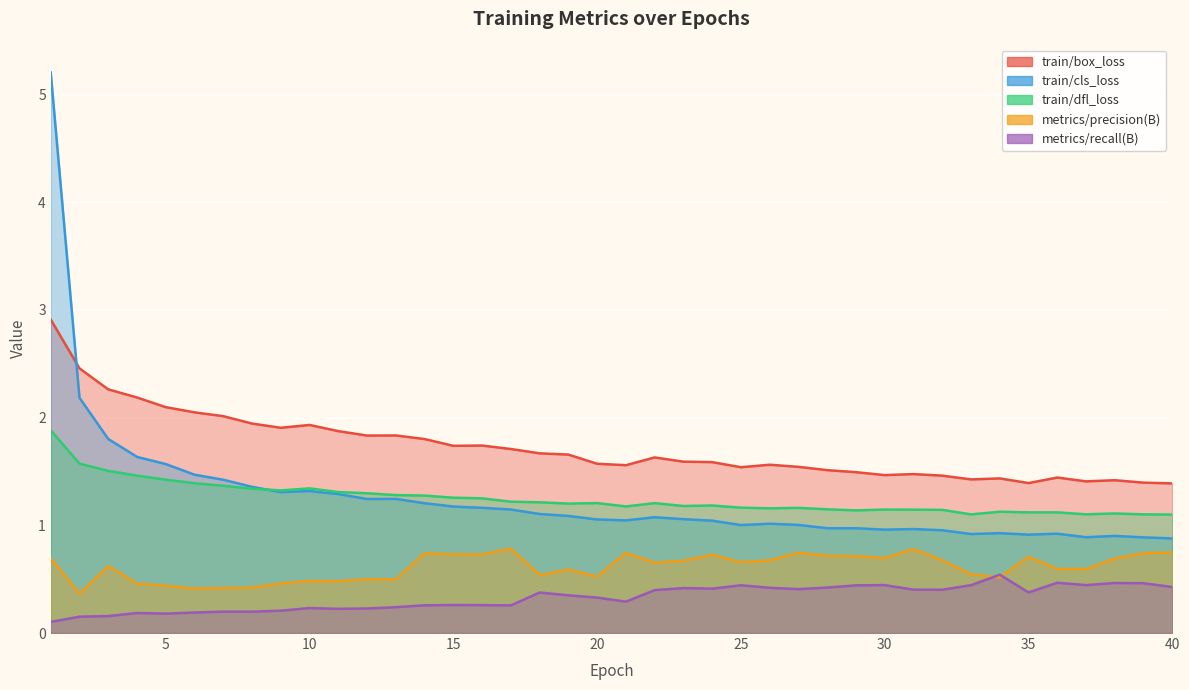

Reading left to right, what are all the values shown in this chart?

train/box_loss: 1=2.9	2=2.5	3=2.3	4=2.2	5=2.1	6=2.0	7=2.0	8=1.9	9=1.9	10=1.9	11=1.9	12=1.8	13=1.8	14=1.8	15=1.7	16=1.7	17=1.7	18=1.7	19=1.7	20=1.6	21=1.6	22=1.6	23=1.6	24=1.6	25=1.5	26=1.6	27=1.5	28=1.5	29=1.5	30=1.5	31=1.5	32=1.5	33=1.4	34=1.4	35=1.4	36=1.4	37=1.4	38=1.4	39=1.4	40=1.4
train/cls_loss: 1=5.2	2=2.2	3=1.8	4=1.6	5=1.6	6=1.5	7=1.4	8=1.4	9=1.3	10=1.3	11=1.3	12=1.2	13=1.2	14=1.2	15=1.2	16=1.2	17=1.1	18=1.1	19=1.1	20=1.1	21=1.0	22=1.1	23=1.1	24=1.0	25=1.0	26=1.0	27=1.0	28=1.0	29=1.0	30=1.0	31=1.0	32=1.0	33=0.9	34=0.9	35=0.9	36=0.9	37=0.9	38=0.9	39=0.9	40=0.9
train/dfl_loss: 1=1.9	2=1.6	3=1.5	4=1.5	5=1.4	6=1.4	7=1.4	8=1.3	9=1.3	10=1.3	11=1.3	12=1.3	13=1.3	14=1.3	15=1.3	16=1.3	17=1.2	18=1.2	19=1.2	20=1.2	21=1.2	22=1.2	23=1.2	24=1.2	25=1.2	26=1.2	27=1.2	28=1.1	29=1.1	30=1.1	31=1.1	32=1.1	33=1.1	34=1.1	35=1.1	36=1.1	37=1.1	38=1.1	39=1.1	40=1.1
metrics/precision(B): 1=0.7	2=0.4	3=0.6	4=0.5	5=0.4	6=0.4	7=0.4	8=0.4	9=0.5	10=0.5	11=0.5	12=0.5	13=0.5	14=0.7	15=0.7	16=0.7	17=0.8	18=0.5	19=0.6	20=0.5	21=0.7	22=0.7	23=0.7	24=0.7	25=0.7	26=0.7	27=0.7	28=0.7	29=0.7	30=0.7	31=0.8	32=0.7	33=0.5	34=0.5	35=0.7	36=0.6	37=0.6	38=0.7	39=0.7	40=0.7
metrics/recall(B): 1=0.1	2=0.2	3=0.2	4=0.2	5=0.2	6=0.2	7=0.2	8=0.2	9=0.2	10=0.2	11=0.2	12=0.2	13=0.2	14=0.3	15=0.3	16=0.3	17=0.3	18=0.4	19=0.4	20=0.3	21=0.3	22=0.4	23=0.4	24=0.4	25=0.4	26=0.4	27=0.4	28=0.4	29=0.4	30=0.4	31=0.4	32=0.4	33=0.4	34=0.5	35=0.4	36=0.5	37=0.4	38=0.5	39=0.5	40=0.4